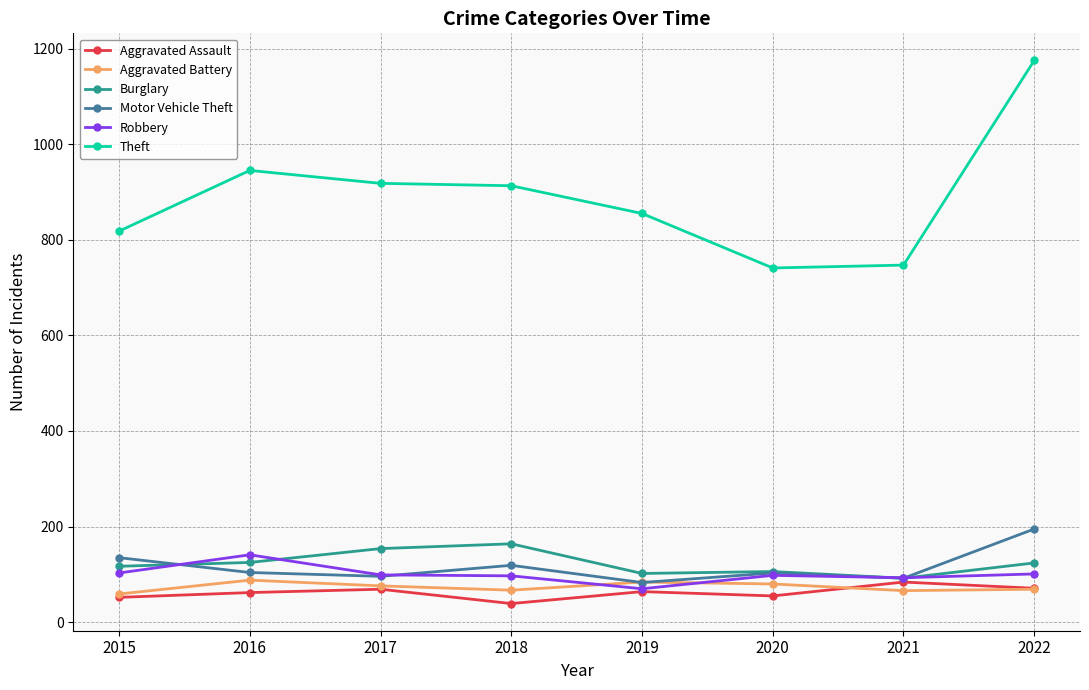

Which series has the largest total across all categories?

Theft